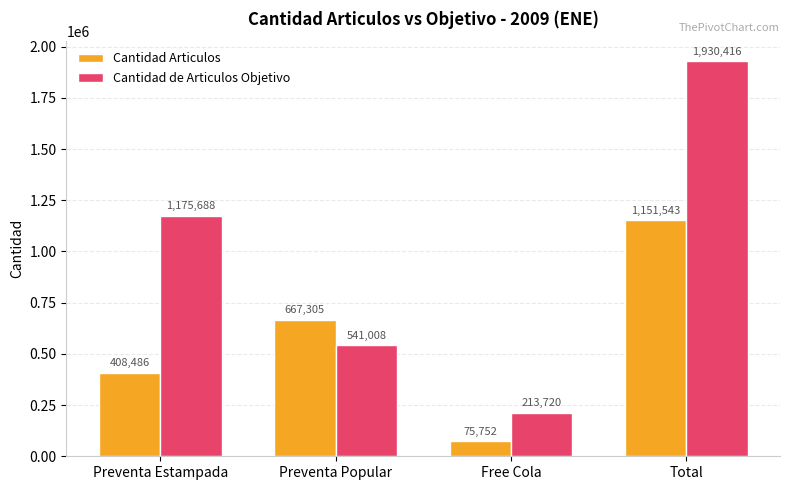

What is the label of the 1st bar from the right?

Total